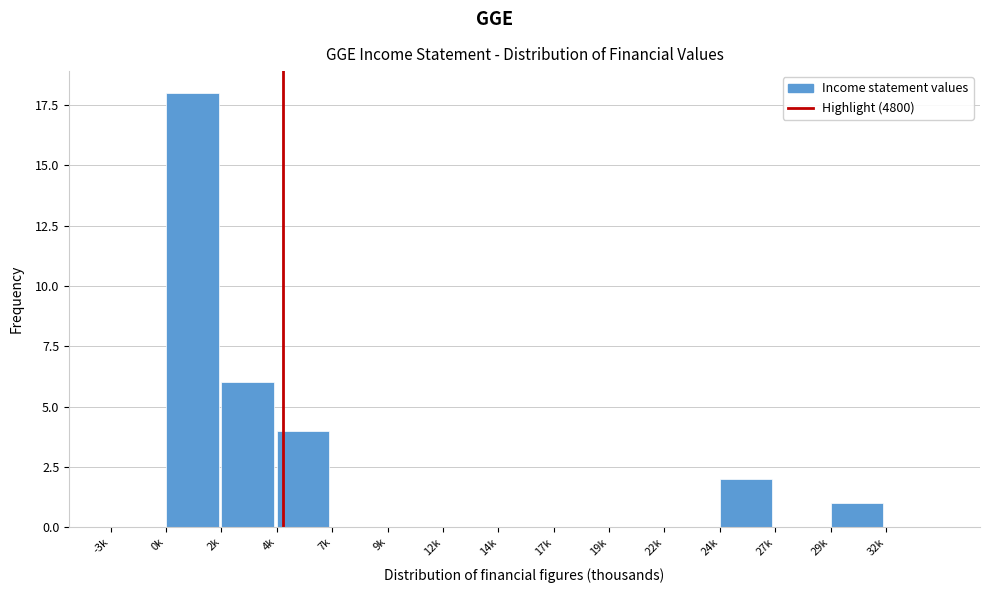

Reading left to right, transcribe all the data shown in this chart.

-3k=0	0k=18	2k=6	4k=4	7k=0	9k=0	12k=0	14k=0	17k=0	19k=0	22k=0	24k=2	27k=0	29k=1	32k=0